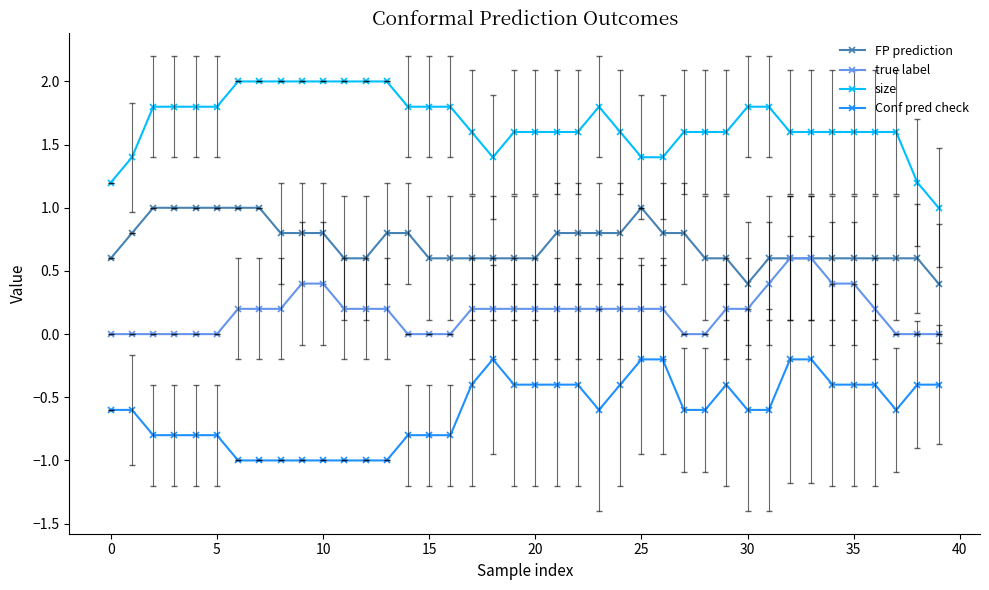

List the series in order of their overall mean, lowest first.

Conf pred check, true label, FP prediction, size